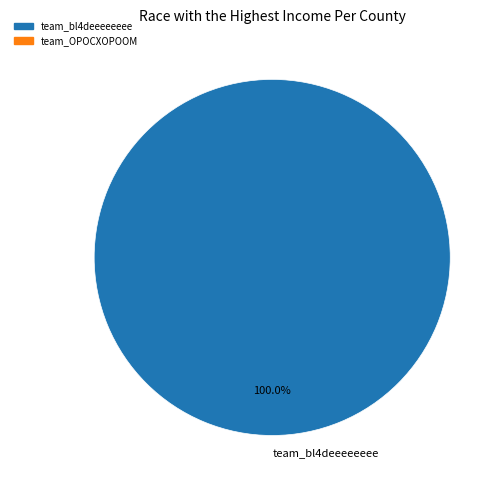

How many slices are in this pie chart?

1